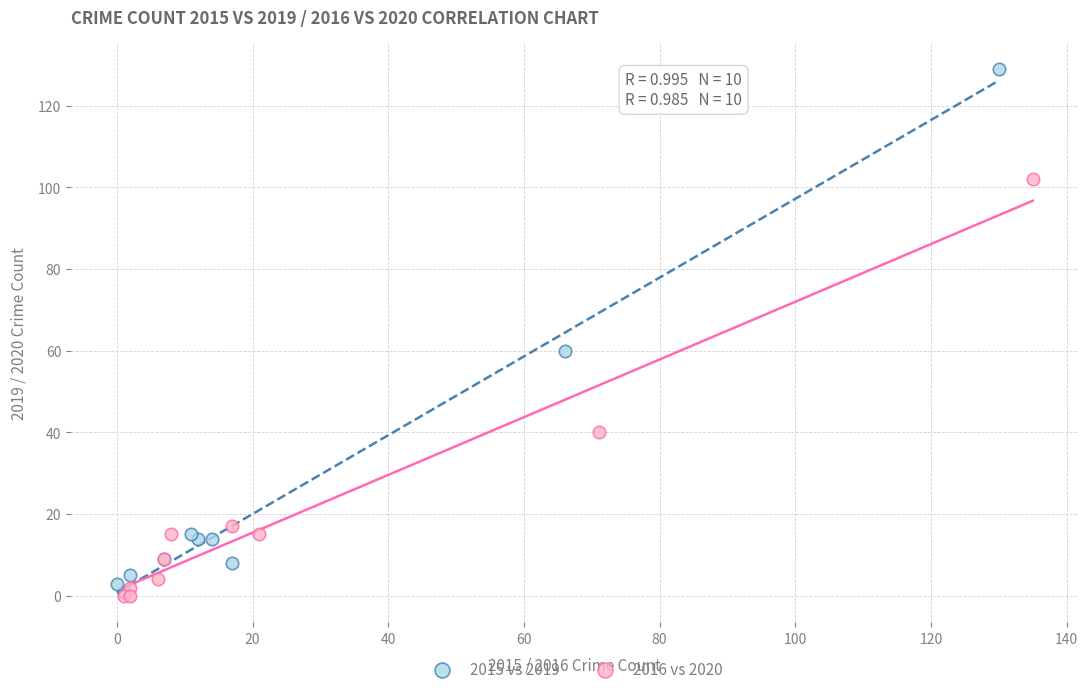

Which series has the largest Y range (max minus min)?

2015 vs 2019